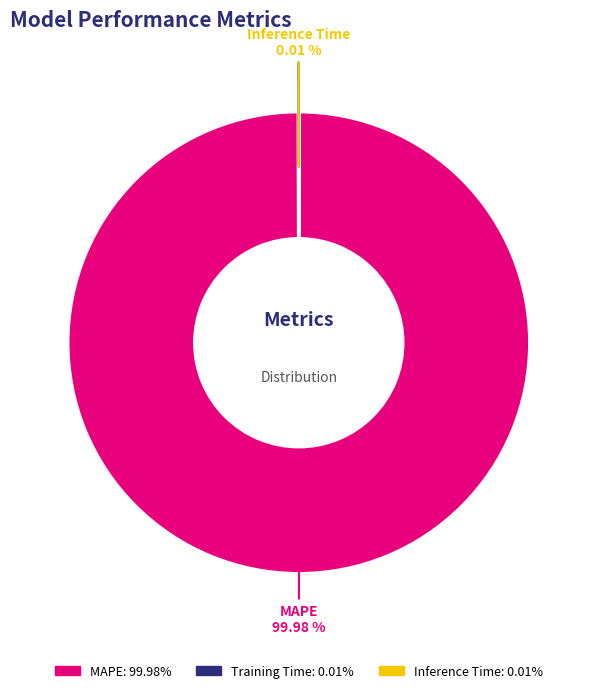

What is the largest slice in the pie chart?

MAPE